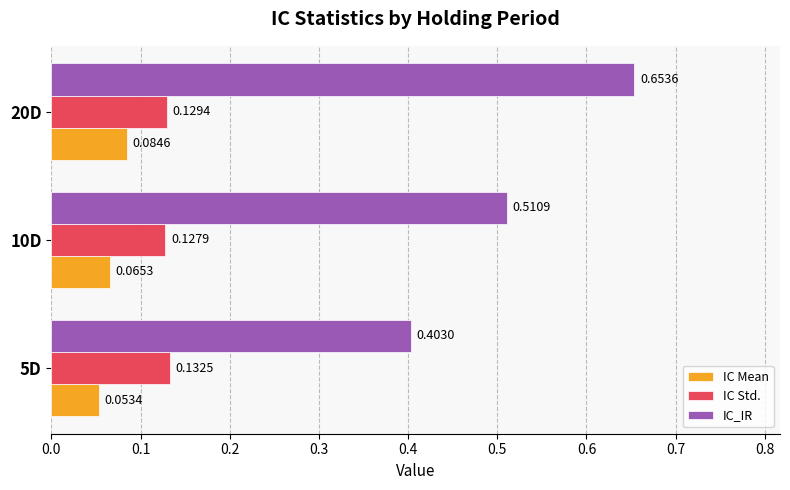

Which series has the largest range (max minus min)?

IC_IR